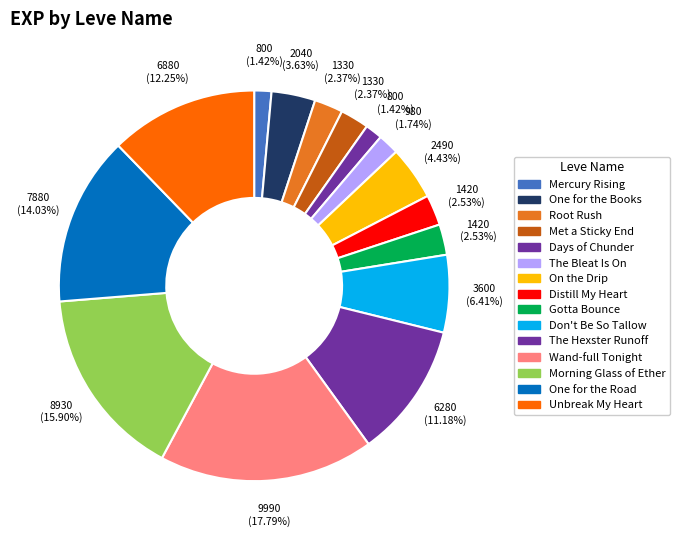

Does any single category account for the majority?

No